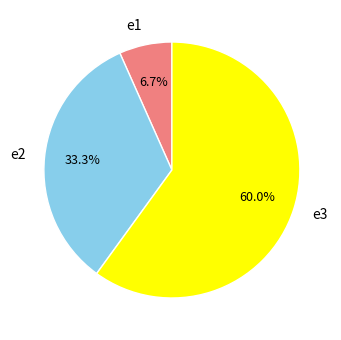

Rank the categories by value from lowest to highest.

e1, e2, e3